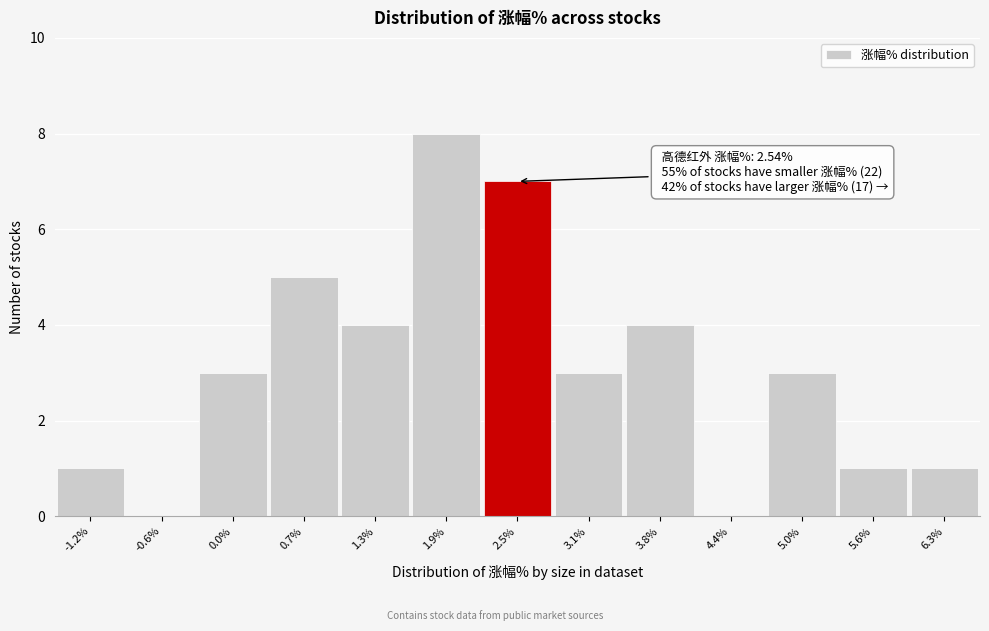

Over which range of the x-axis is the bar tallest?

1.6 to 2.2